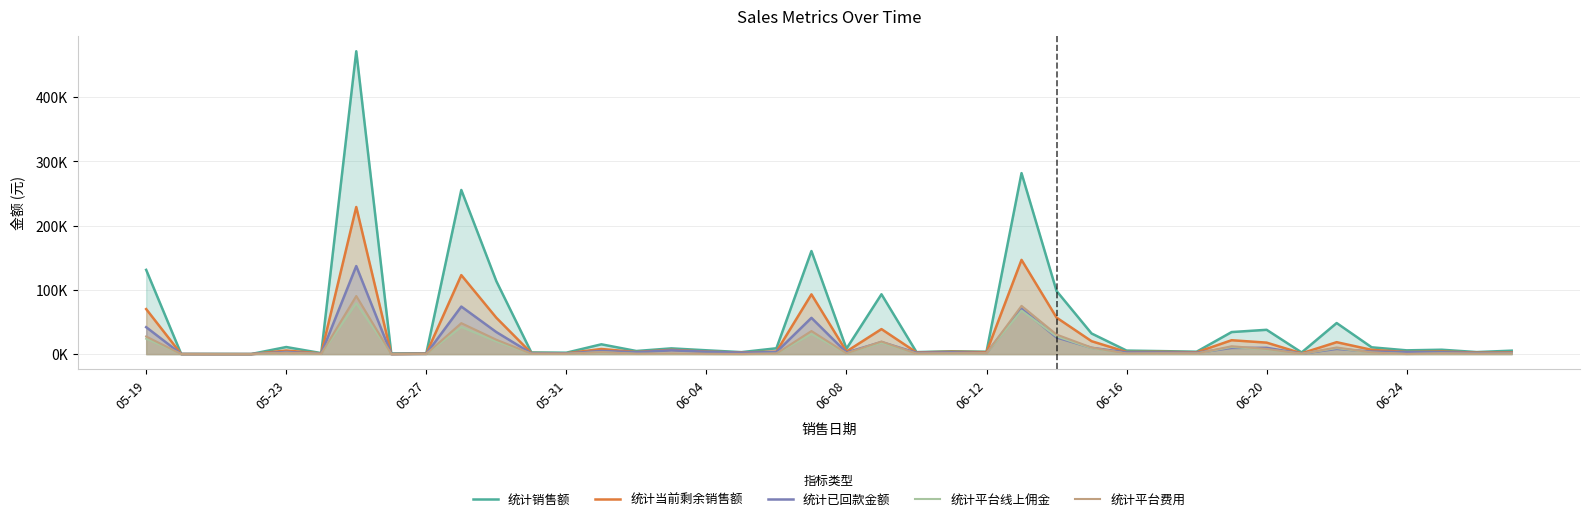

Rank the series at 37 from lowest to highest value.

统计平台线上佣金, 统计平台费用, 统计已回款金额, 统计当前剩余销售额, 统计销售额